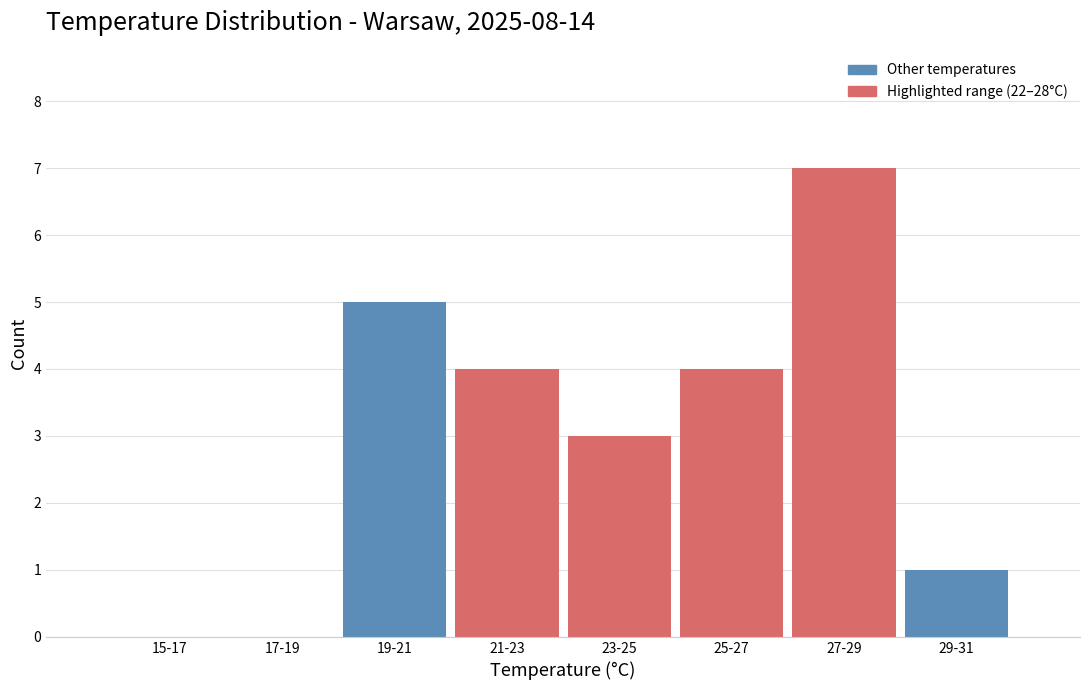

Reading right to left, list all the values displayed in this chart.

29-31=1	27-29=7	25-27=4	23-25=3	21-23=4	19-21=5	17-19=0	15-17=0